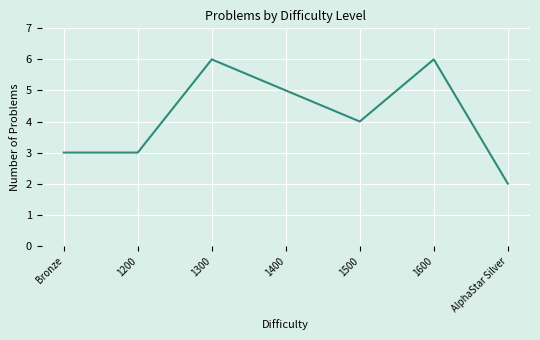

What position from the right is 1300?

5